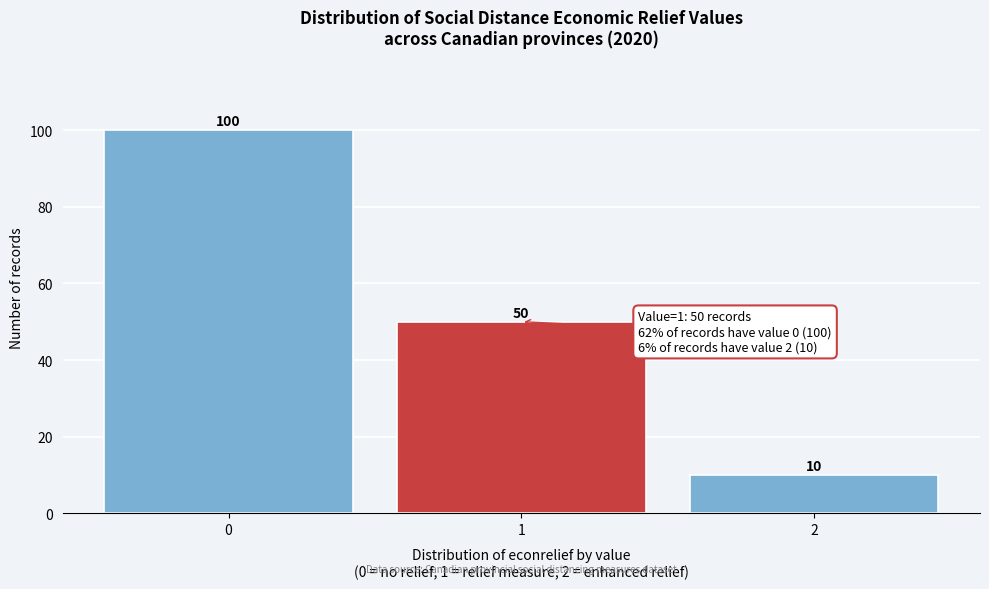

Over which range of the x-axis is the bar tallest?

-0.5 to 0.5